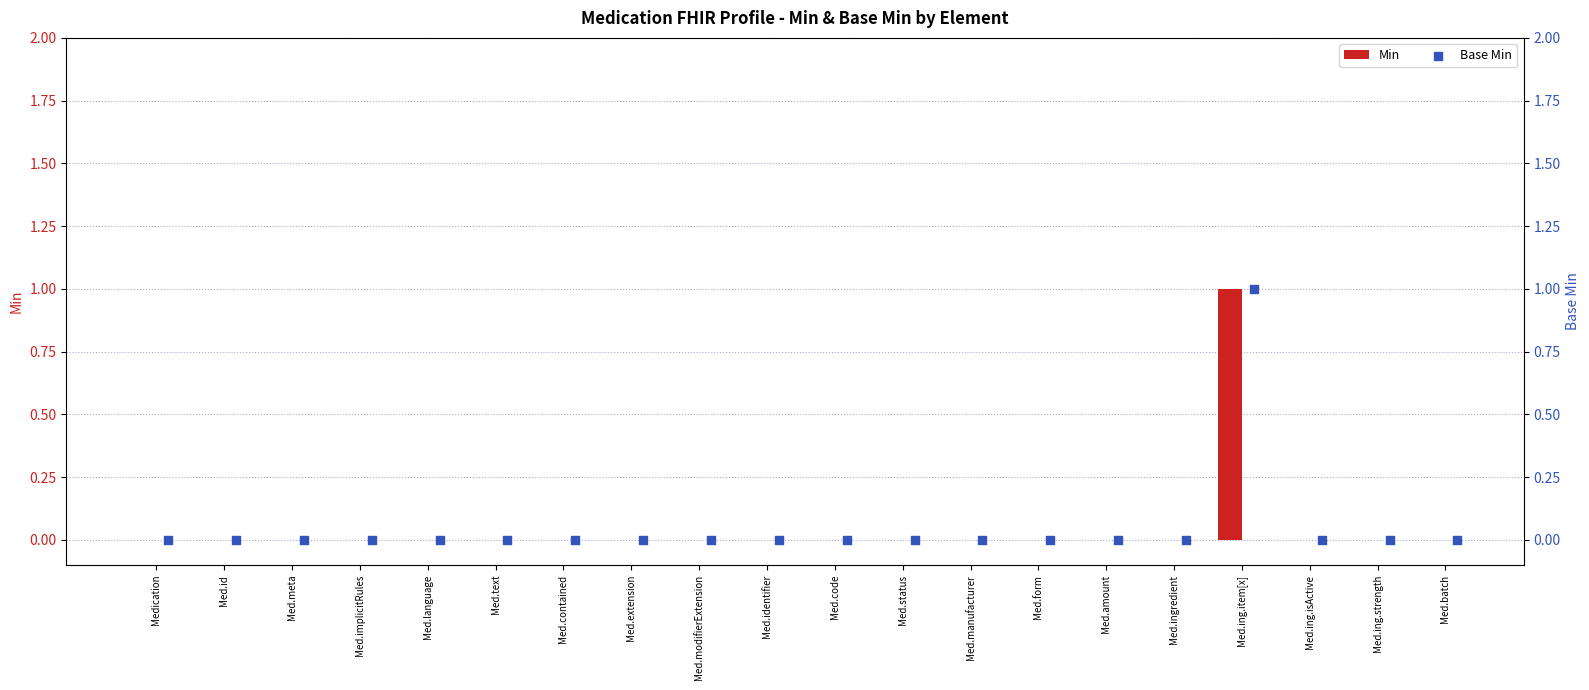

Which series has the largest Y range (max minus min)?

Min